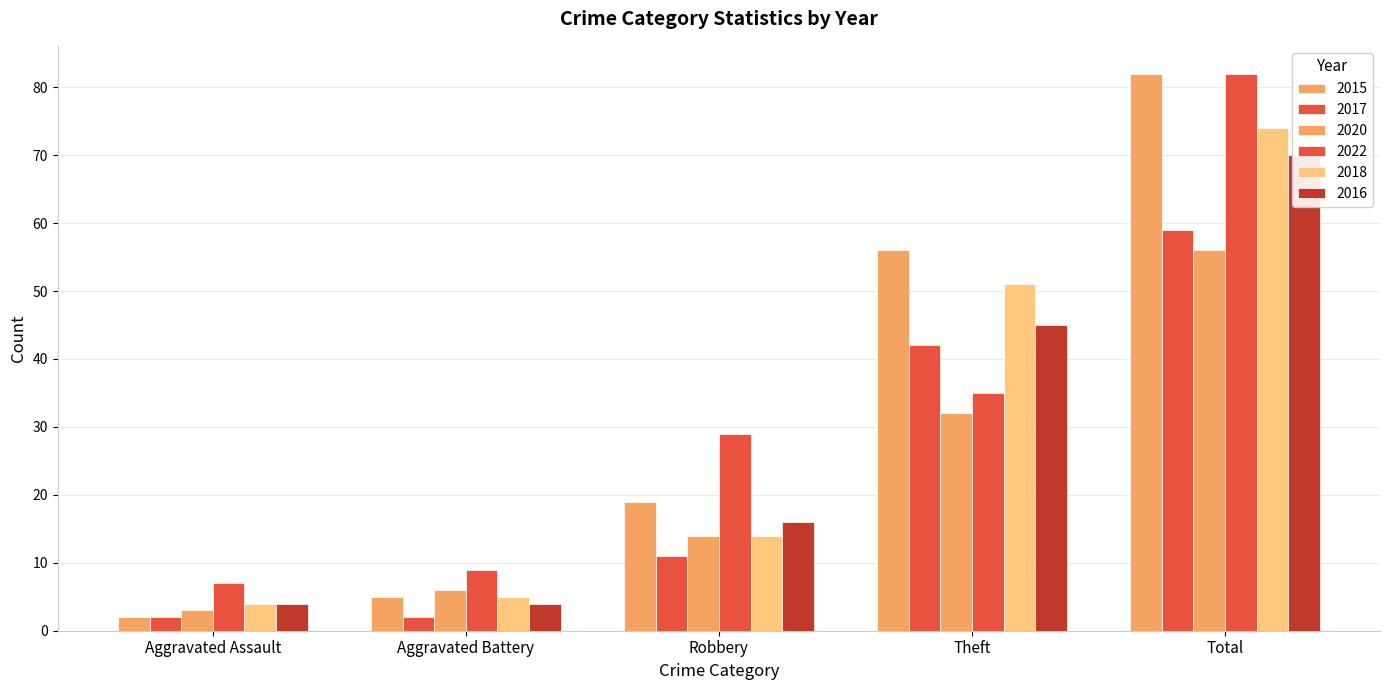

Reading left to right, extract all data points from this chart.

2015: Aggravated Assault=2	Aggravated Battery=5	Robbery=19	Theft=56	Total=82
2017: Aggravated Assault=2	Aggravated Battery=2	Robbery=11	Theft=42	Total=59
2020: Aggravated Assault=3	Aggravated Battery=6	Robbery=14	Theft=32	Total=56
2022: Aggravated Assault=7	Aggravated Battery=9	Robbery=29	Theft=35	Total=82
2018: Aggravated Assault=4	Aggravated Battery=5	Robbery=14	Theft=51	Total=74
2016: Aggravated Assault=4	Aggravated Battery=4	Robbery=16	Theft=45	Total=70